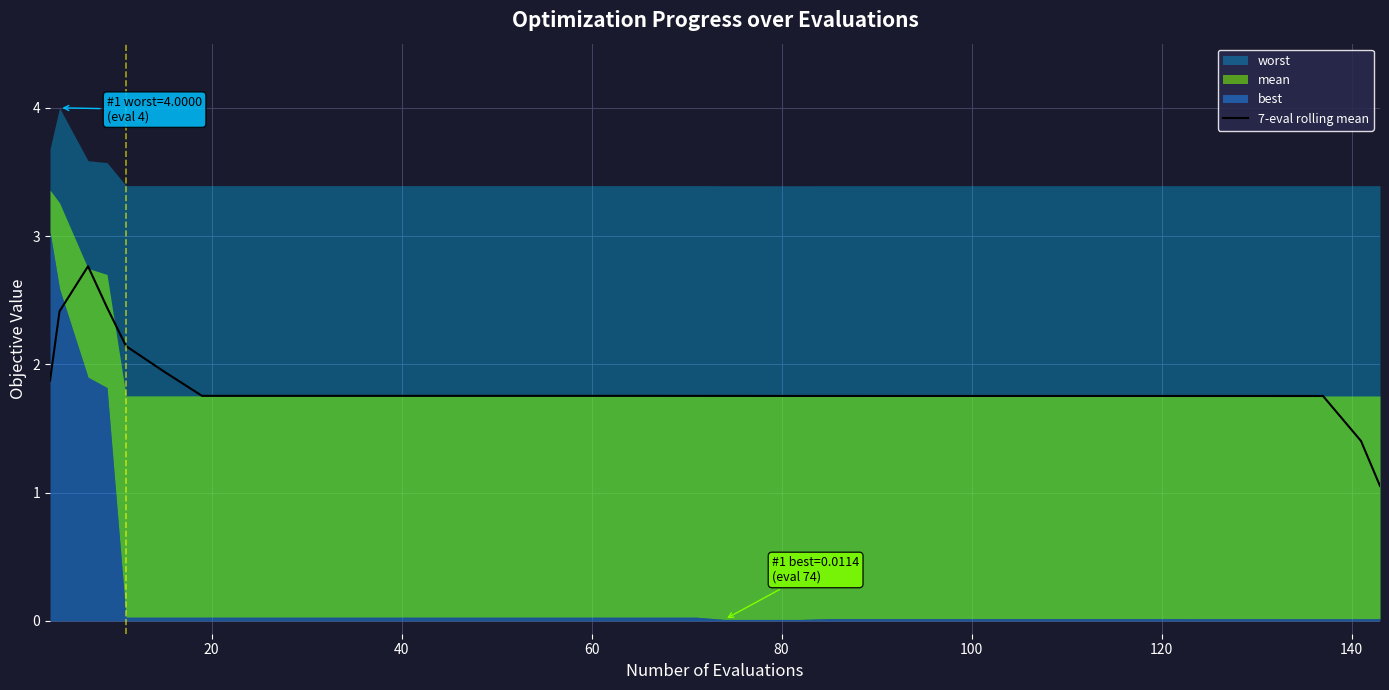

Does the chart have visible grid lines?

Yes